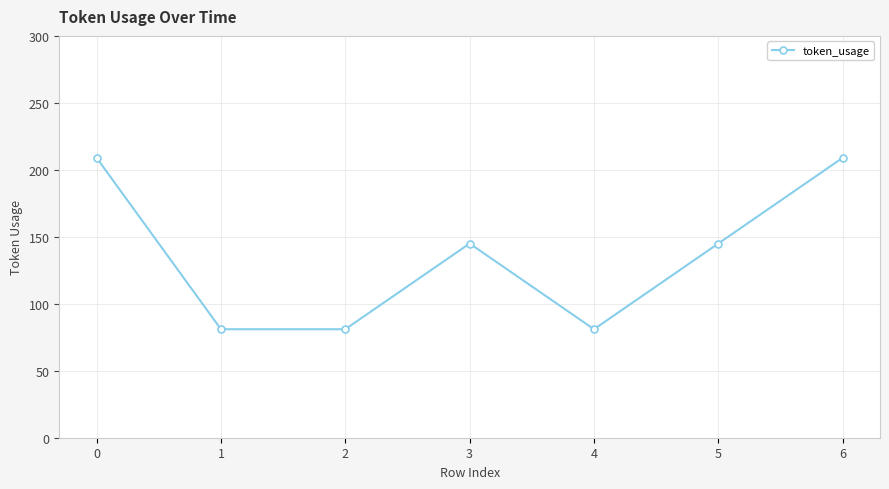

What value does the data have at 5, to the nearest 5?

145